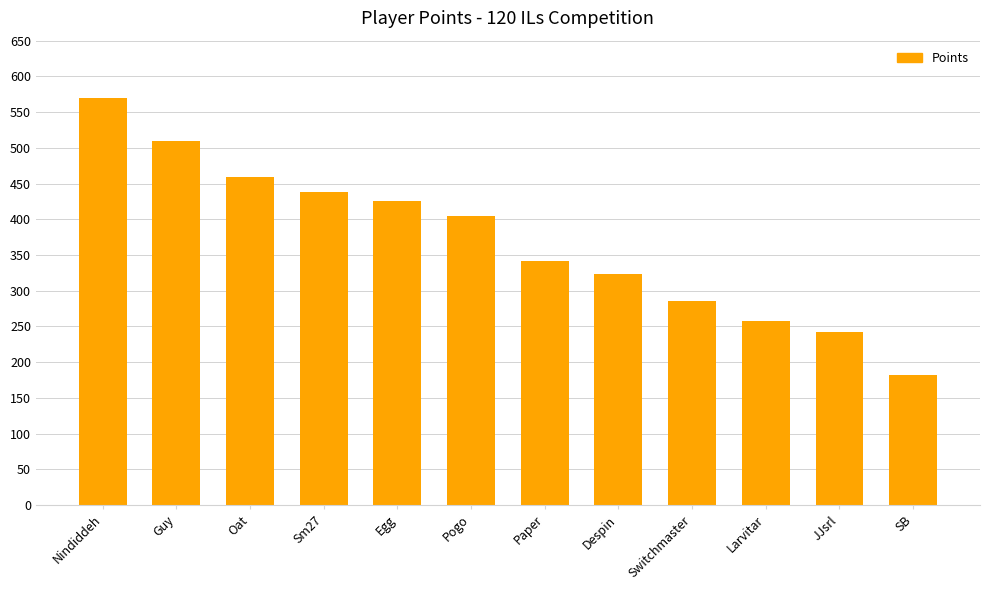

Is it true that the value at SB is 182?

True